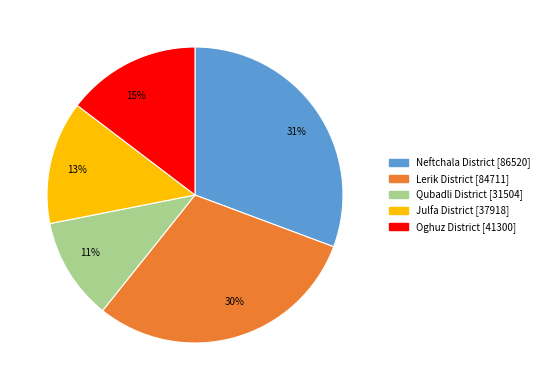

How many slices are in this pie chart?

5